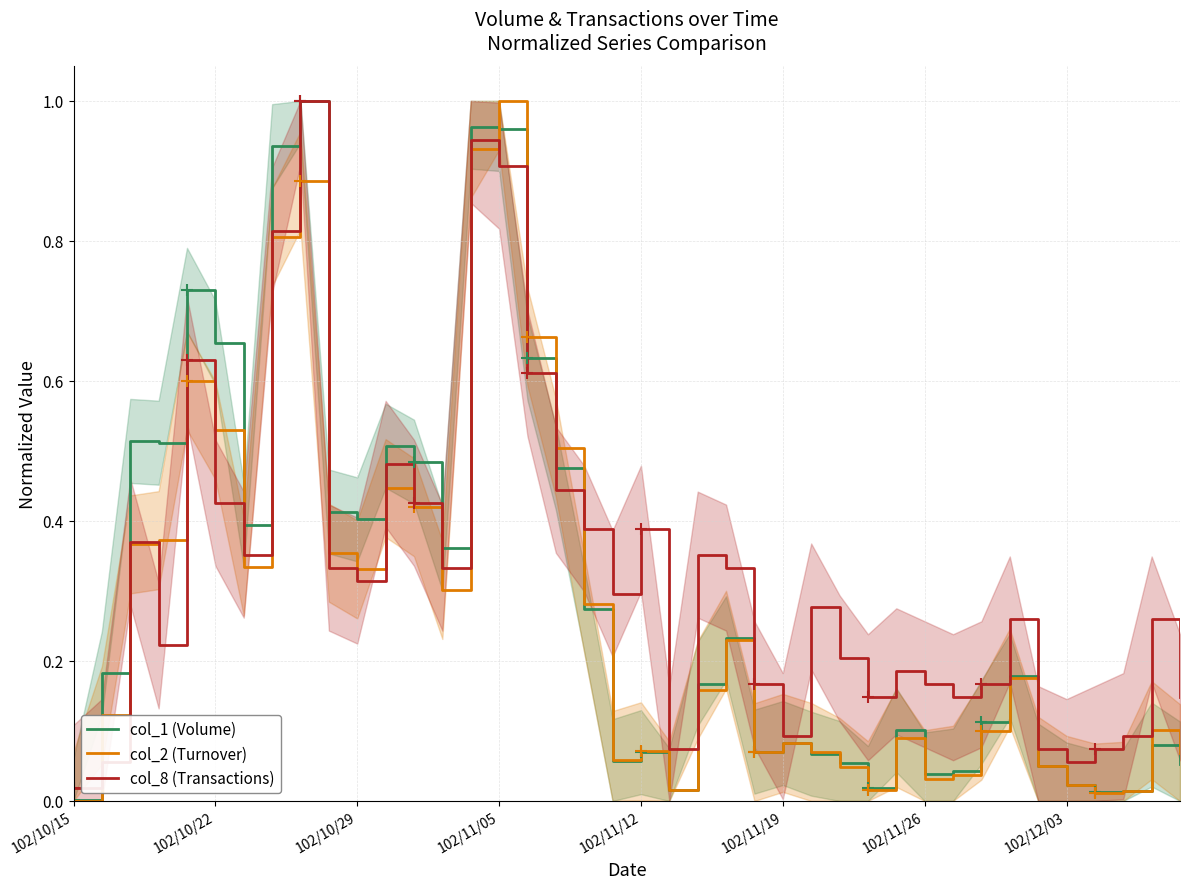

Where is col_8 (Transactions) nearest to the value 0?

102/10/15